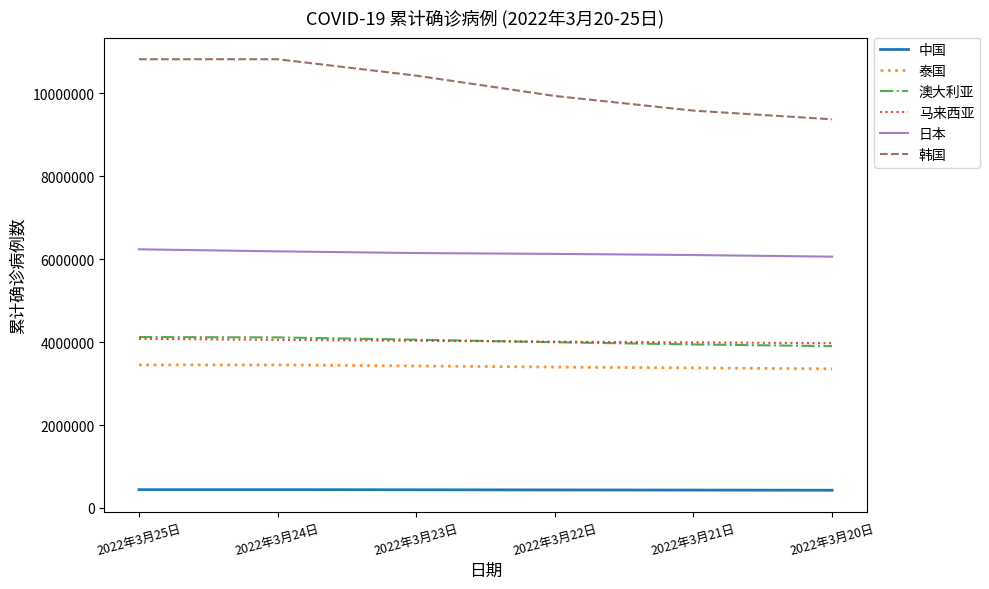

The value of 澳大利亚 at 2022年3月25日 is 4122142. True or false?

True